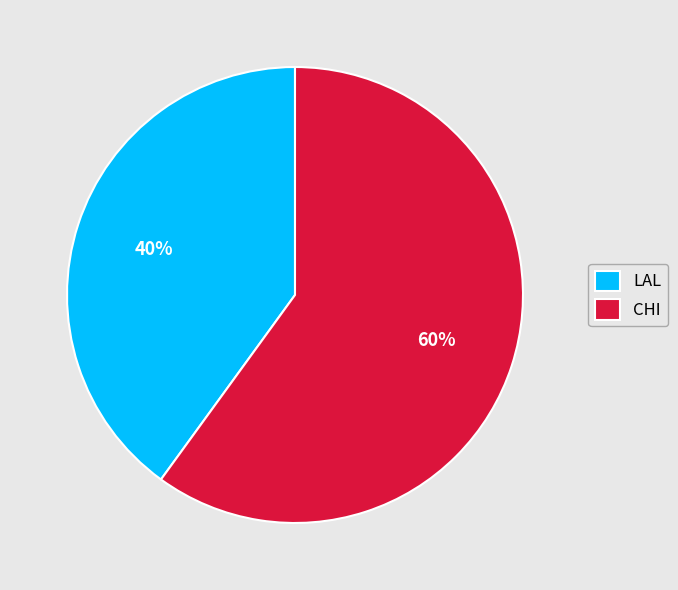

Which has a higher value, LAL or CHI?

CHI